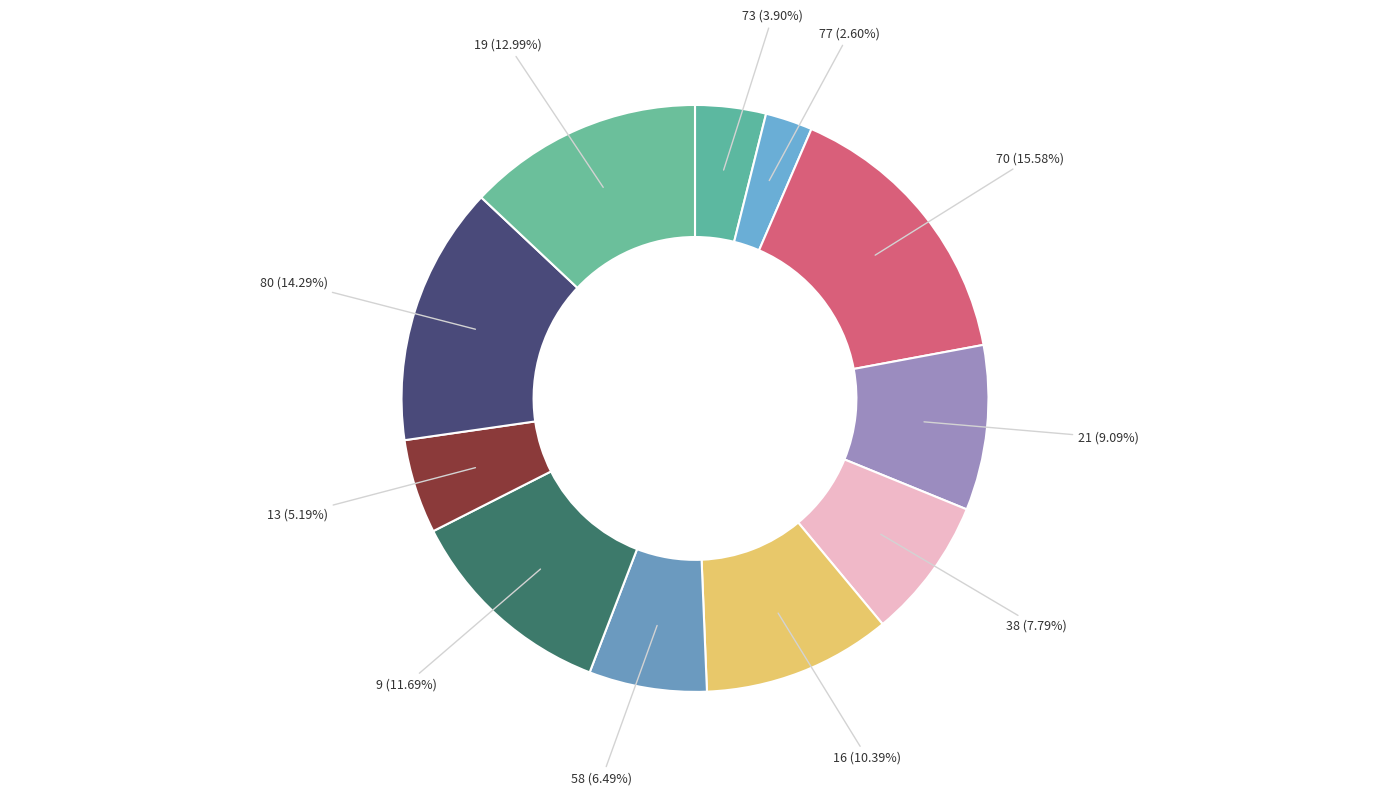

Combined, what portion of the pie is 77 and 58?

9.1%